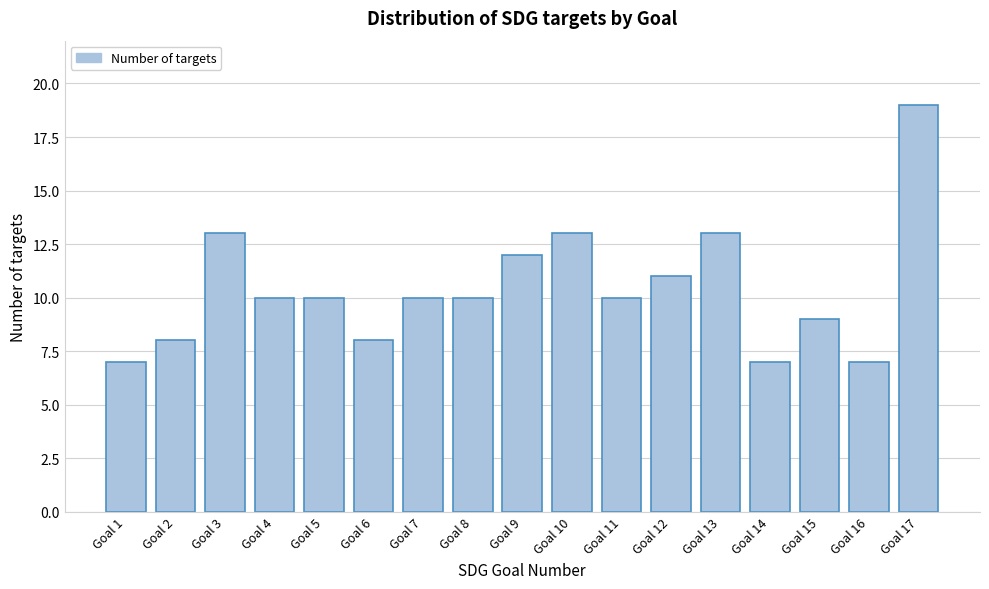

Reading left to right, transcribe all the data shown in this chart.

Goal 1=7	Goal 2=8	Goal 3=13	Goal 4=10	Goal 5=10	Goal 6=8	Goal 7=10	Goal 8=10	Goal 9=12	Goal 10=13	Goal 11=10	Goal 12=11	Goal 13=13	Goal 14=7	Goal 15=9	Goal 16=7	Goal 17=19